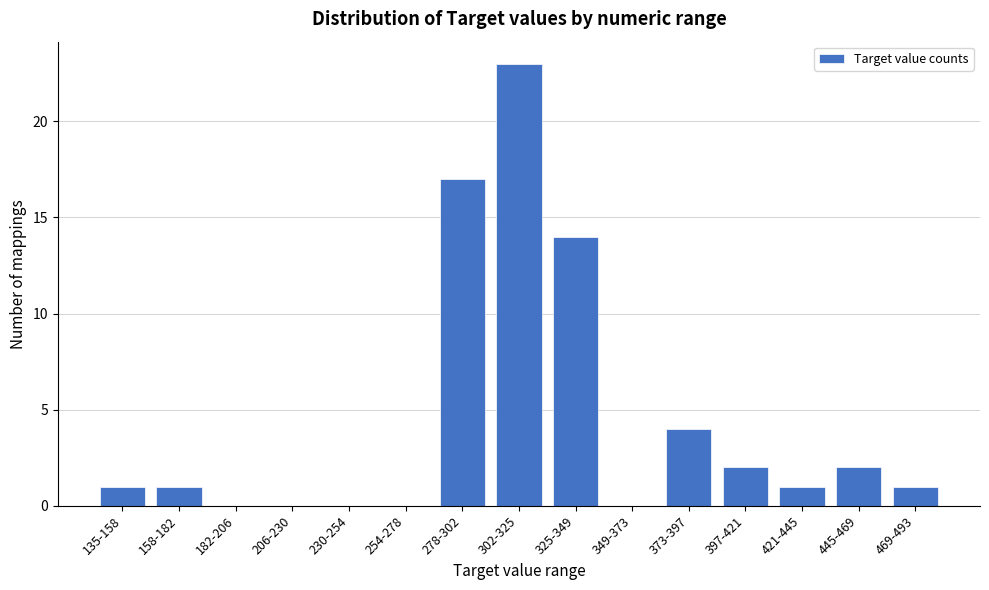

Reading left to right, extract all data points from this chart.

135-158=1	158-182=1	182-206=0	206-230=0	230-254=0	254-278=0	278-302=17	302-325=23	325-349=14	349-373=0	373-397=4	397-421=2	421-445=1	445-469=2	469-493=1